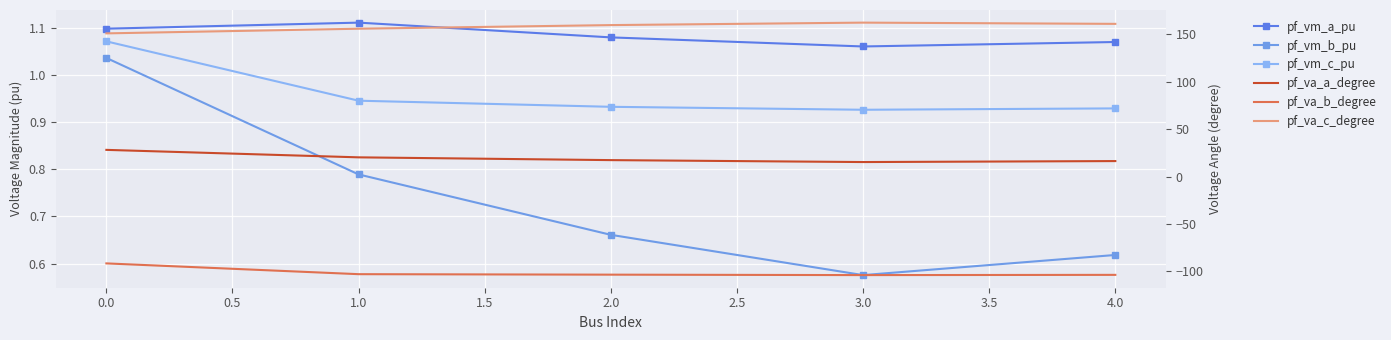

How many interior local valleys does the pf_vm_a_pu series have?

1